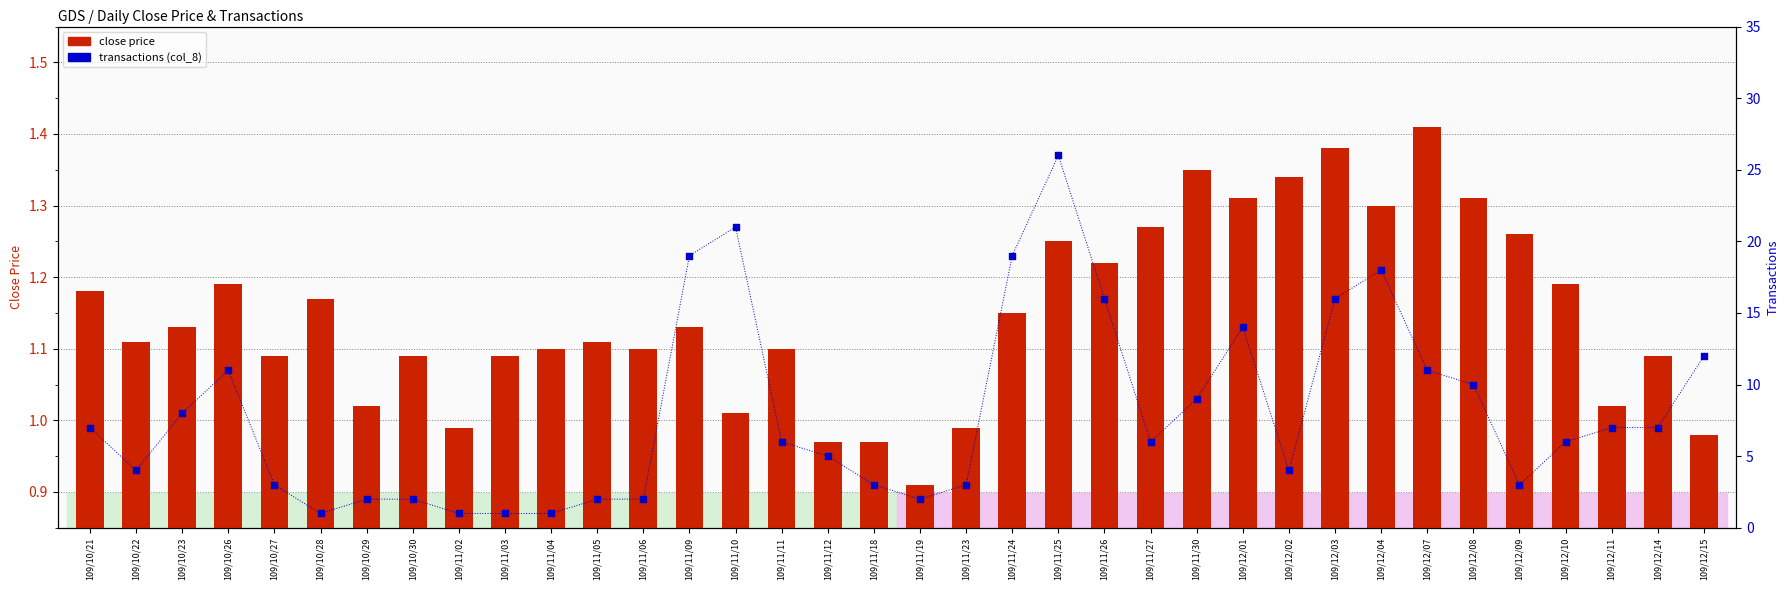

Which series has the largest total across all categories?

transactions (col_8)